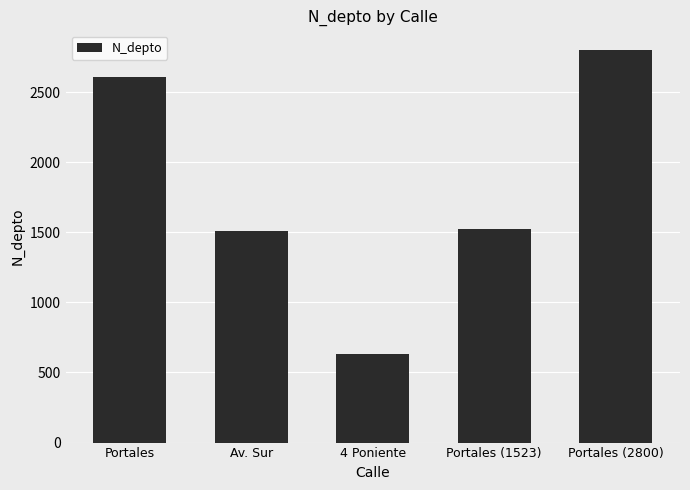

The chart shows a value of 1523 at Portales (1523). True or false?

True